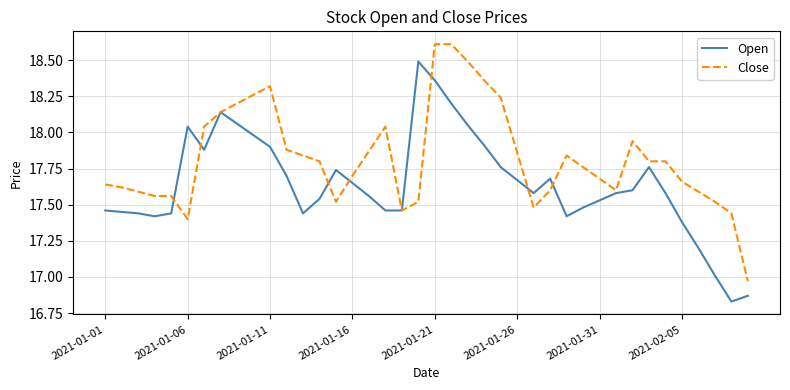

What is the maximum value for Open?

18.5